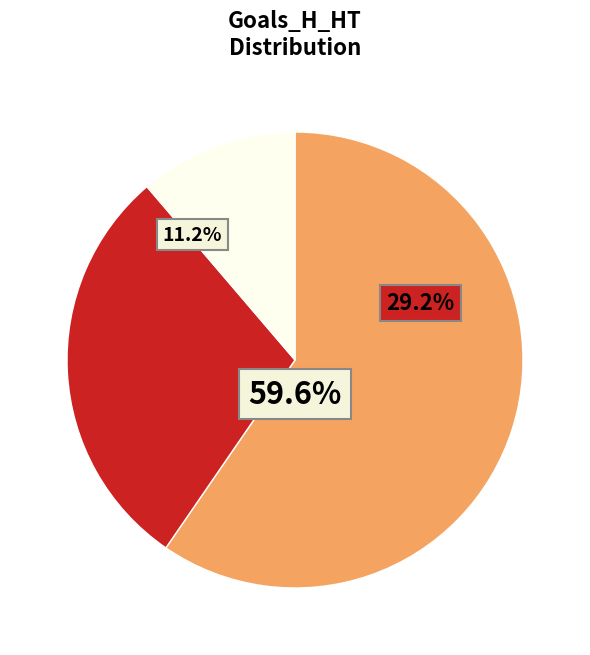

Count the number of slices in the pie.

3